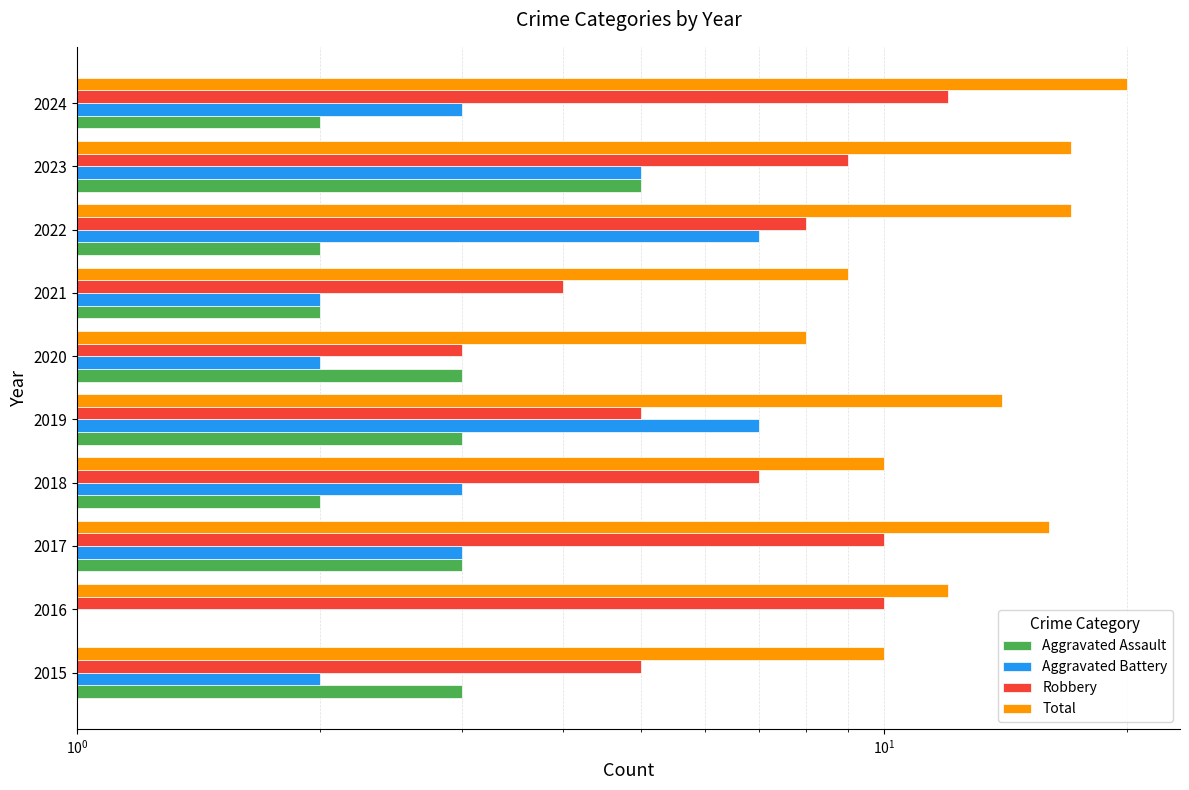

Reading left to right, extract all data points from this chart.

Aggravated Assault: 3	1	3	2	3	3	2	2	5	2
Aggravated Battery: 2	1	3	3	7	2	2	7	5	3
Robbery: 5	10	10	7	5	3	4	8	9	12
Total: 10	12	16	10	14	8	9	17	17	20